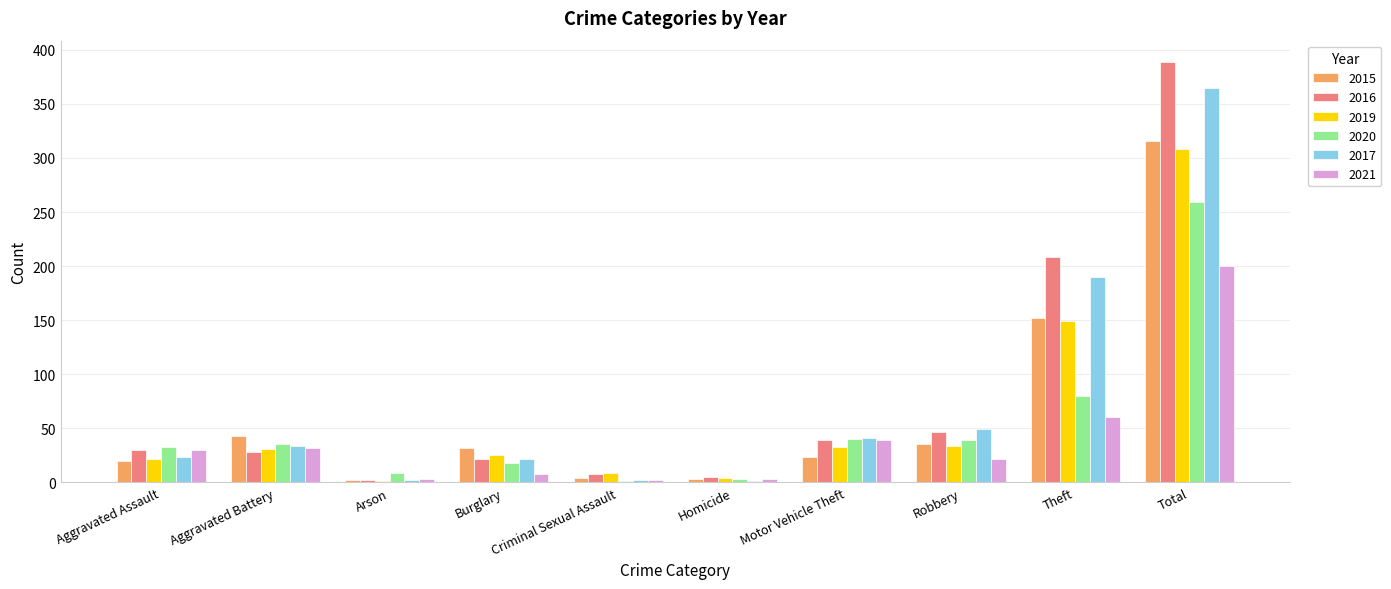

At which category is the sum across all series the highest?

Total